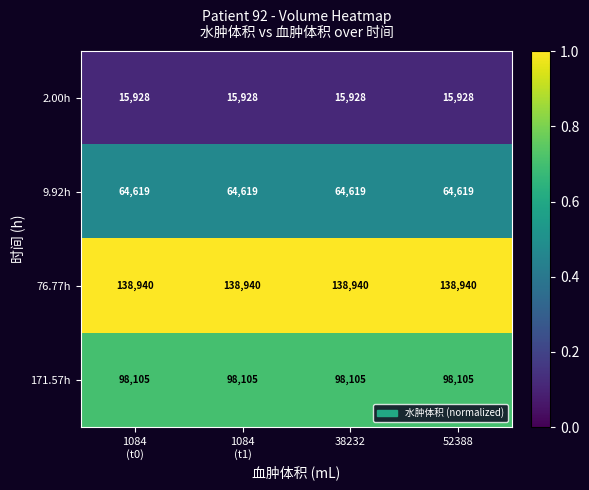

What is the average value of the 171.57h series?

98105